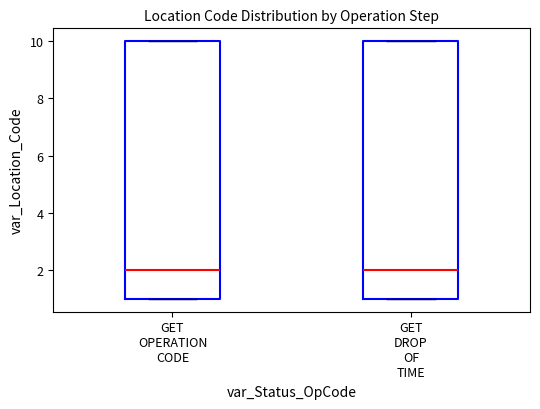

Reading left to right, read every box against the y-axis: the position of its median line, the range the box covers, and the ends of its whiskers. The values are not printed on the chart, so give them approximately, as read against the axis.

GET OPERATION CODE: median 2, box 1 to 10, whiskers 1 to 10
GET DROP OF TIME: median 2, box 1 to 10, whiskers 1 to 10